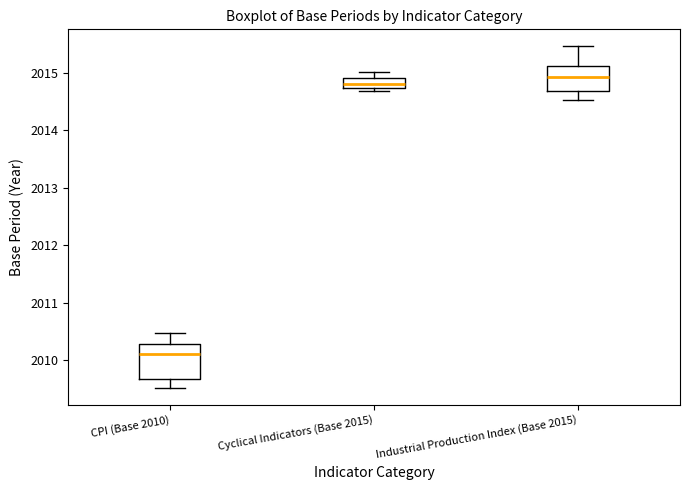

Which box is the tallest, from its lower edge to its upper edge?

CPI (Base 2010)